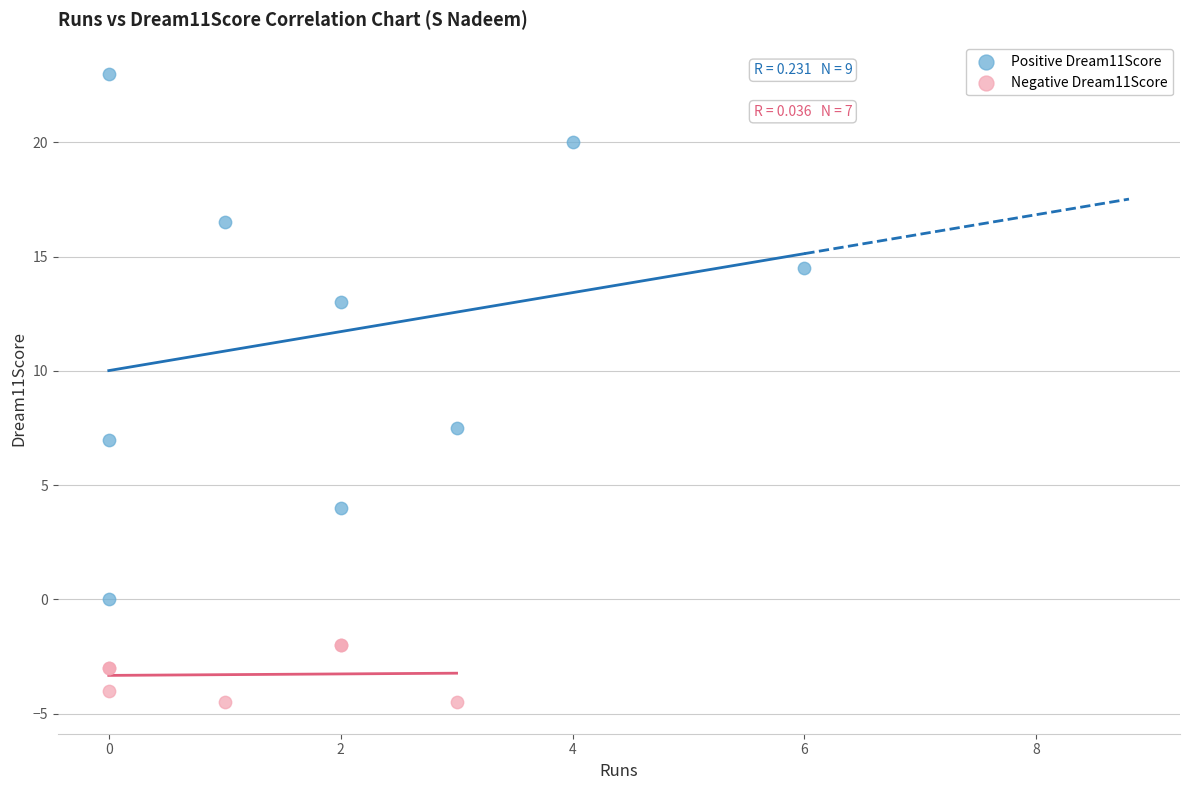

What are all the series names shown in the legend?

Positive Dream11Score, Negative Dream11Score